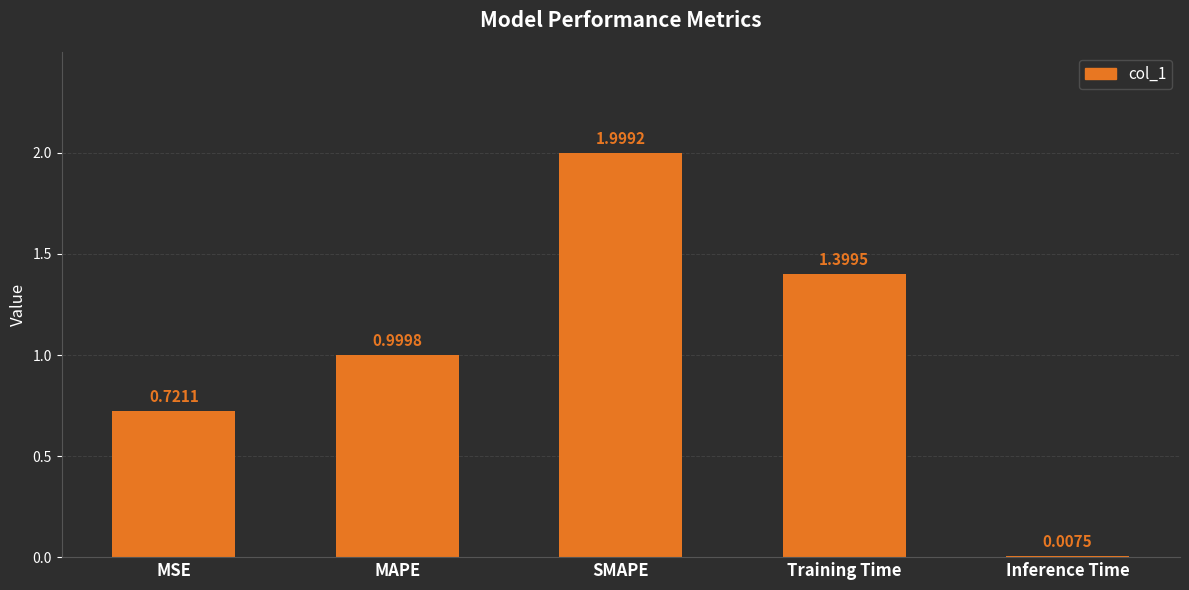

Count the number of categories in the chart.

5